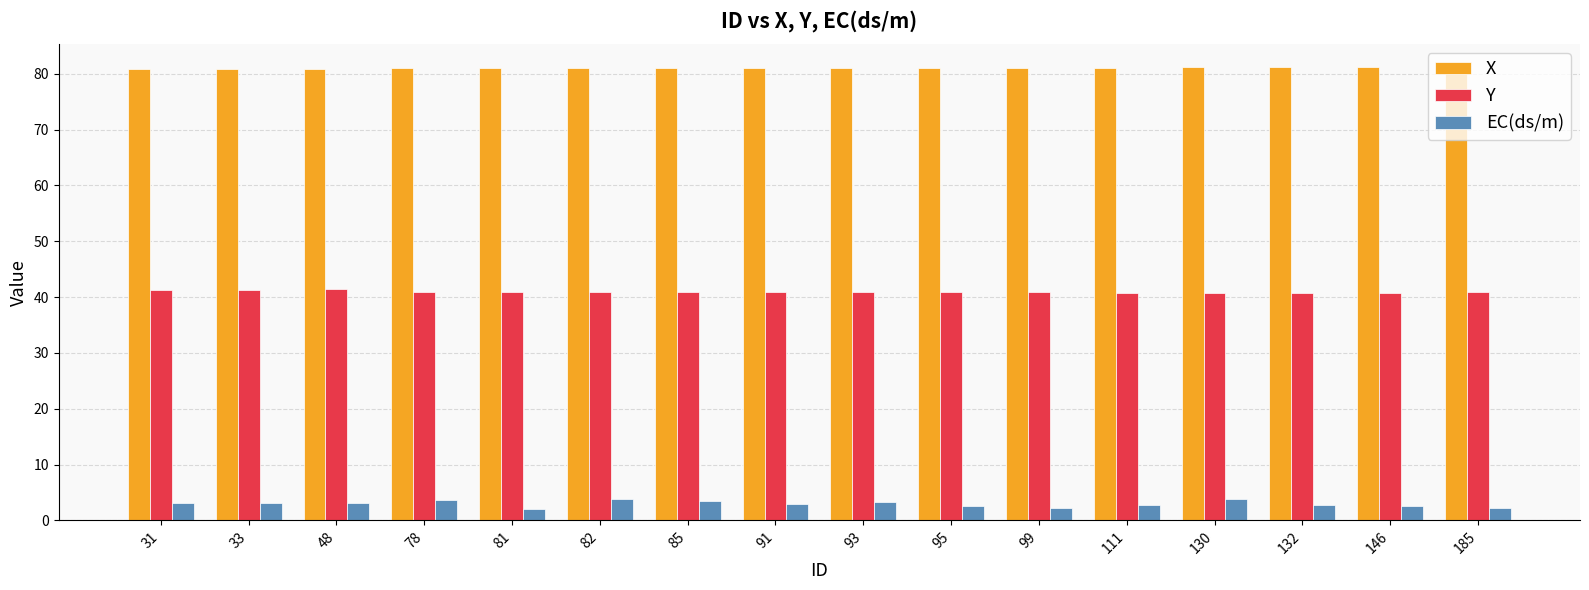

What is the sum of all X values?

1296.4